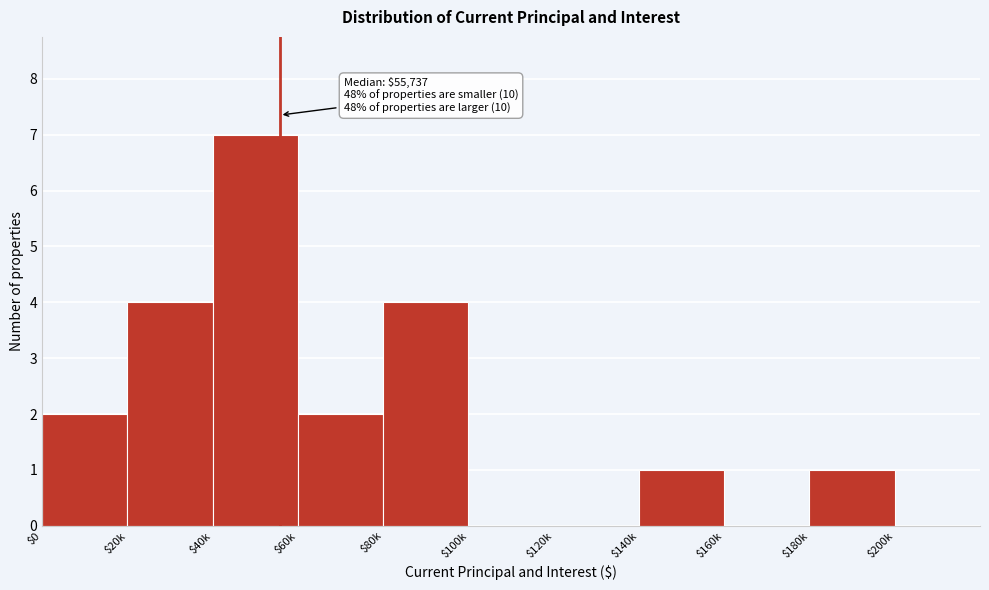

What is the sum of all values?

21